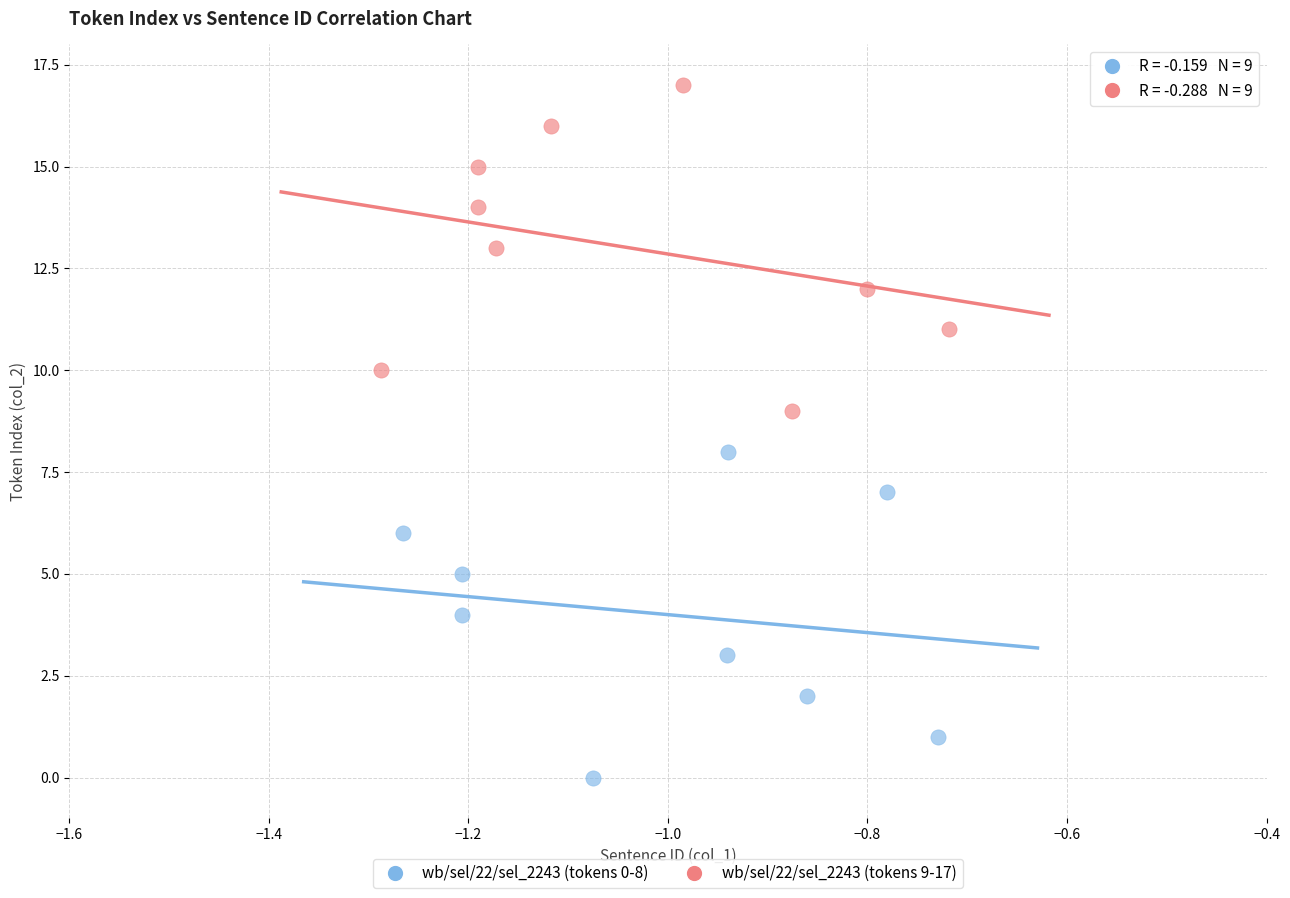

Which series contains the lowest Y value?

wb/sel/22/sel_2243 (tokens 0-8)